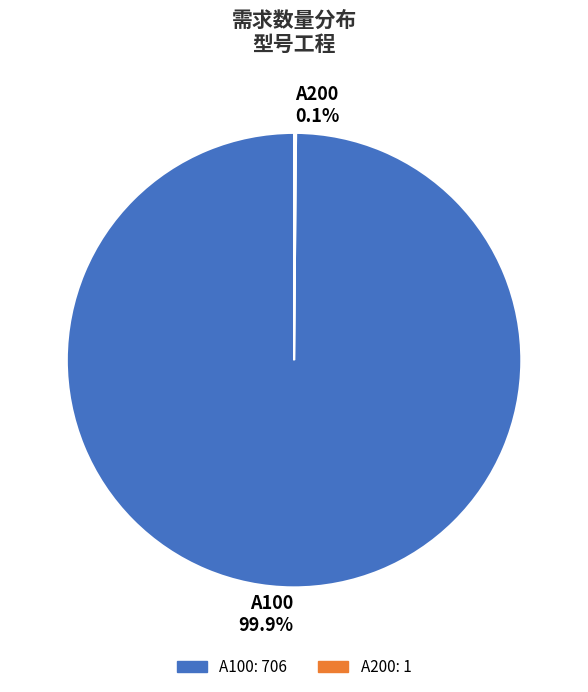

How much of the chart is everything except A100?

0.1%